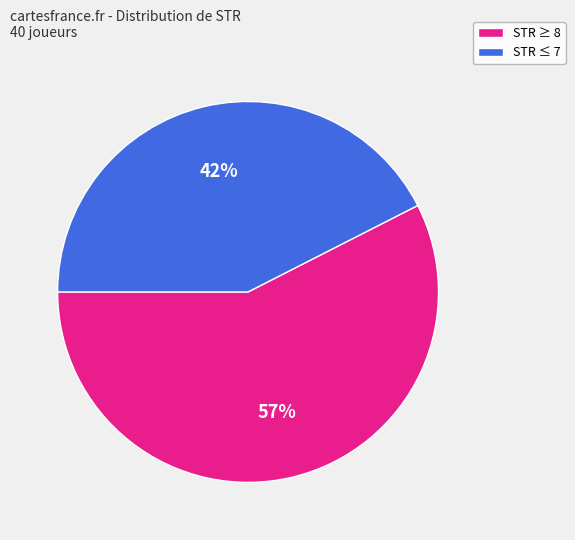

To the nearest percent, what is the average slice percentage?

50%